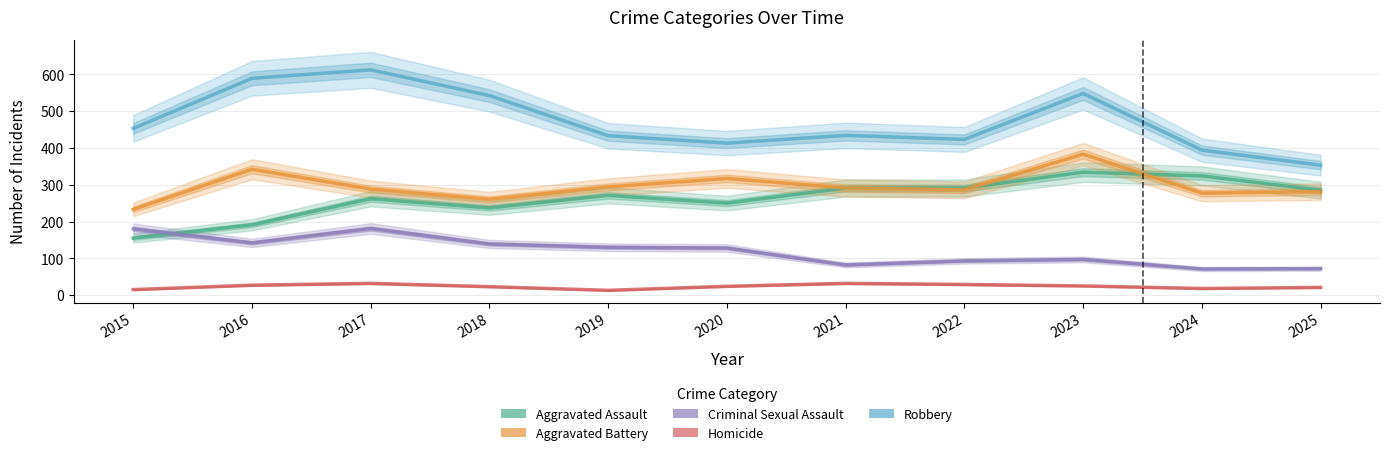

At which label does Aggravated Battery first exceed 288?

2016